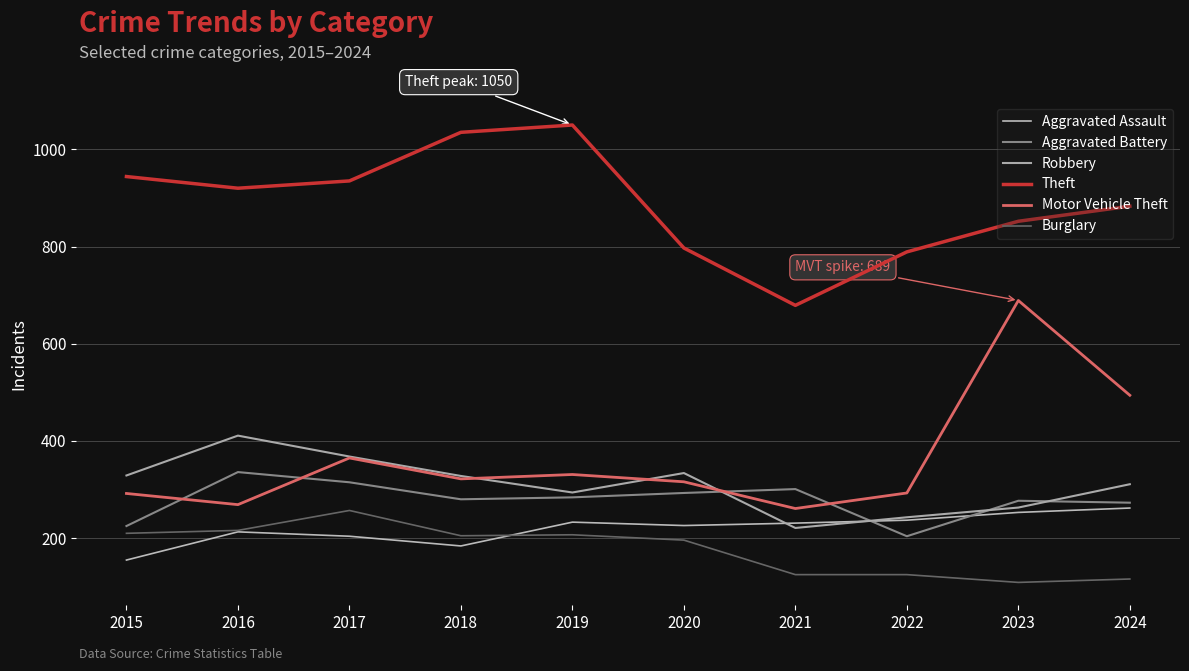

At which label is Motor Vehicle Theft closest to 475?

2024